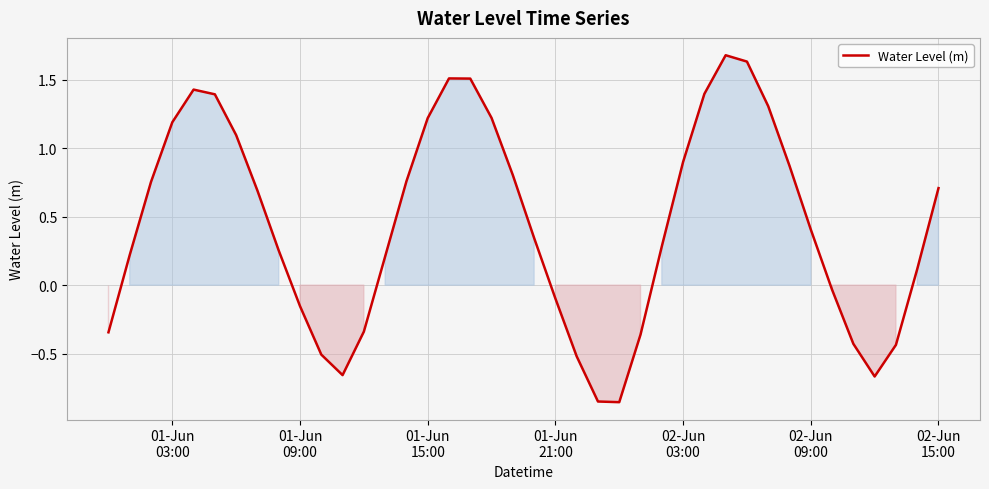

What is the maximum value shown in the chart?

1.7